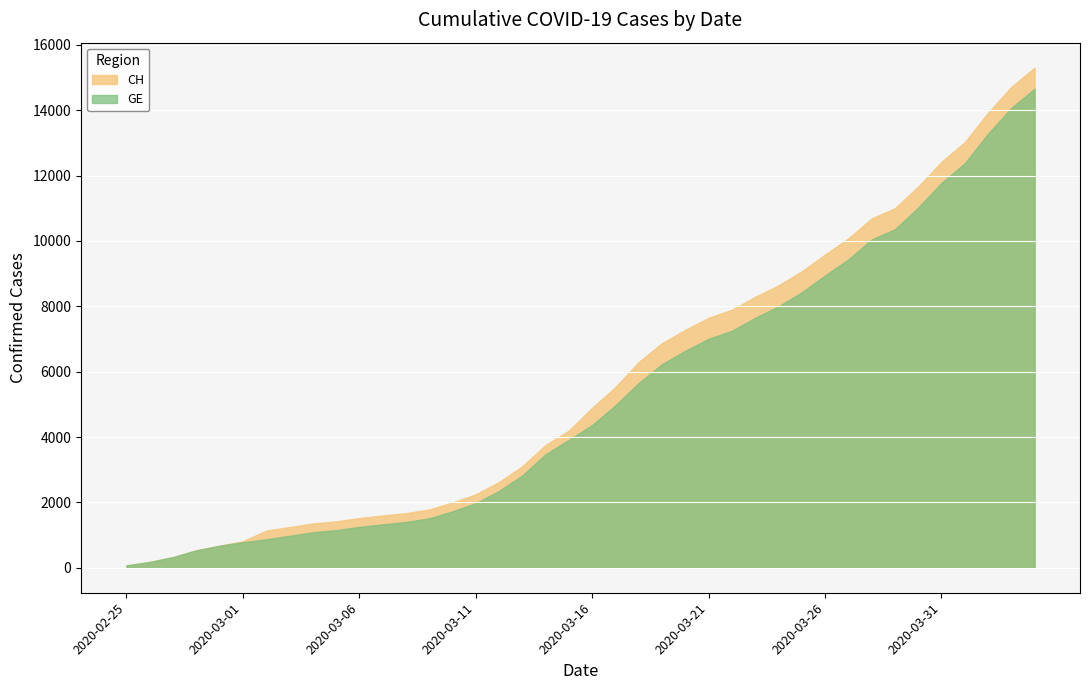

At which category does the chart reach its peak across all series?

2020-04-04